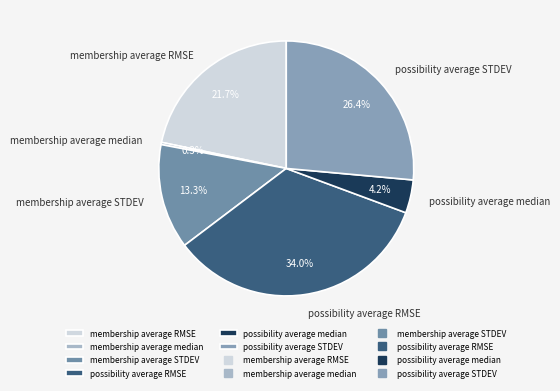

What is the total percentage of possibility average median and possibility average STDEV?

30.6%